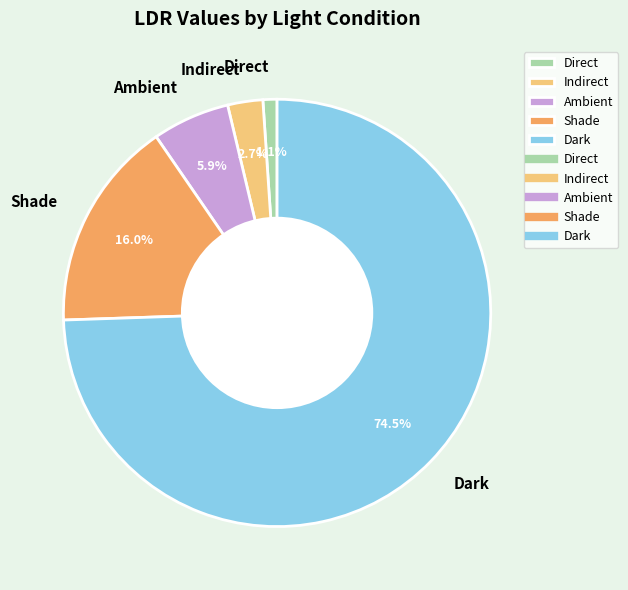

To the nearest percent, what portion does Ambient represent?

6%